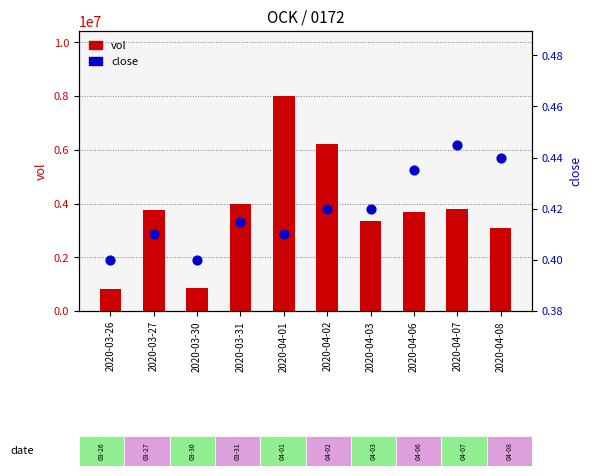

What is the total value across all series at 2020-04-08?

3083900.4